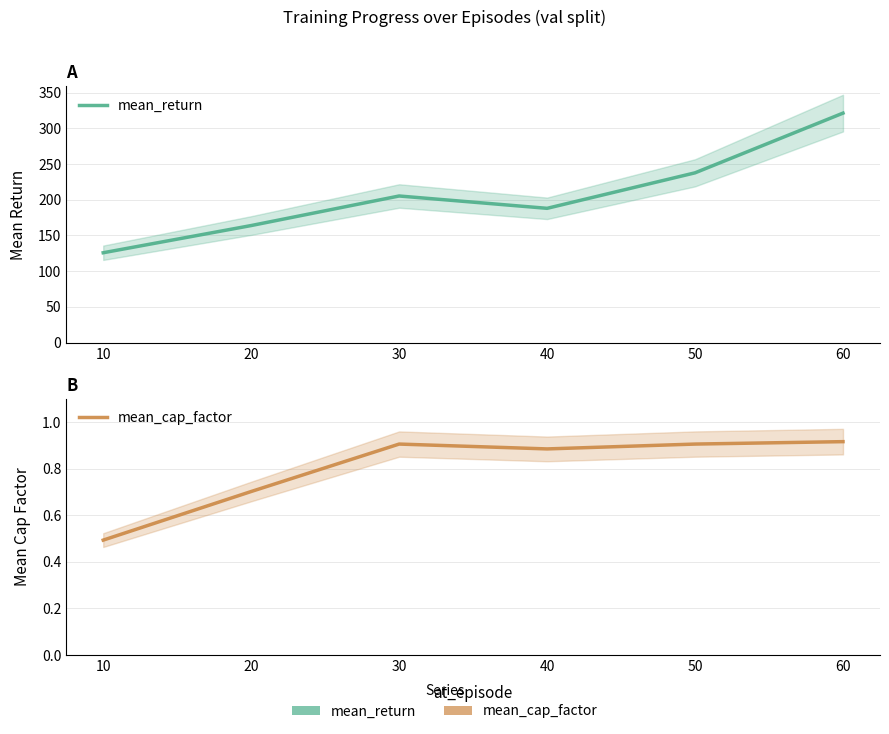

In mean_return, how many points are lower than both neighbors (excluding endpoints)?

1